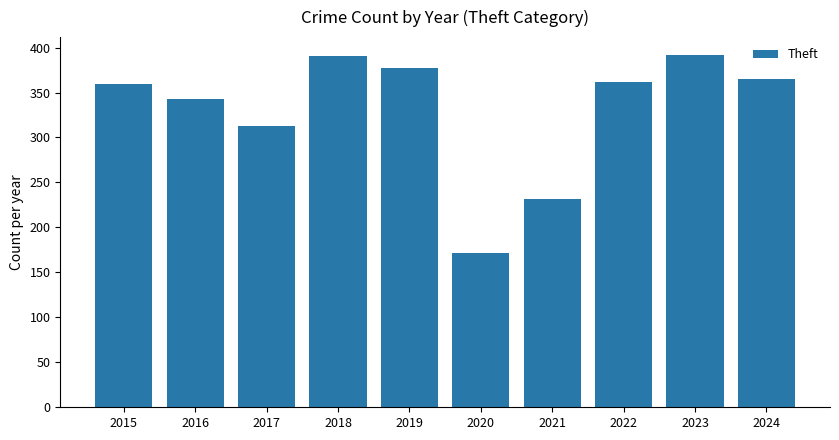

Between 2015 and 2019, which is larger?

2019